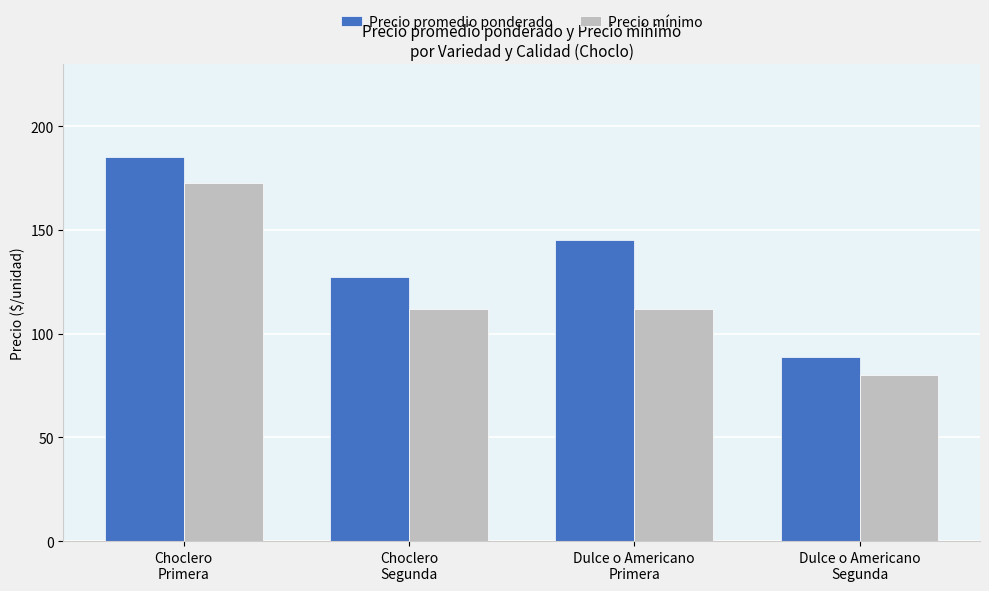

What are all the series names shown in the legend?

Precio promedio ponderado, Precio mínimo